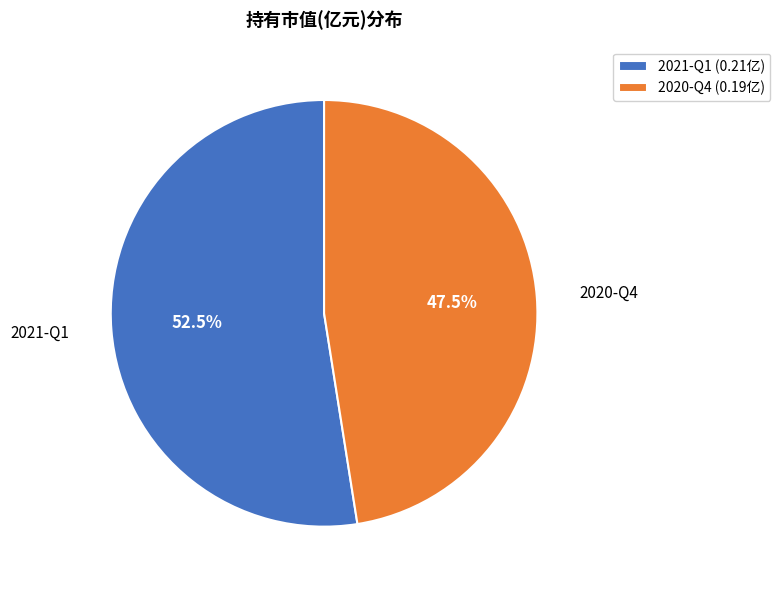

To the nearest percent, what is the difference between the 2021-Q1 and 2020-Q4 slice percentages?

5%